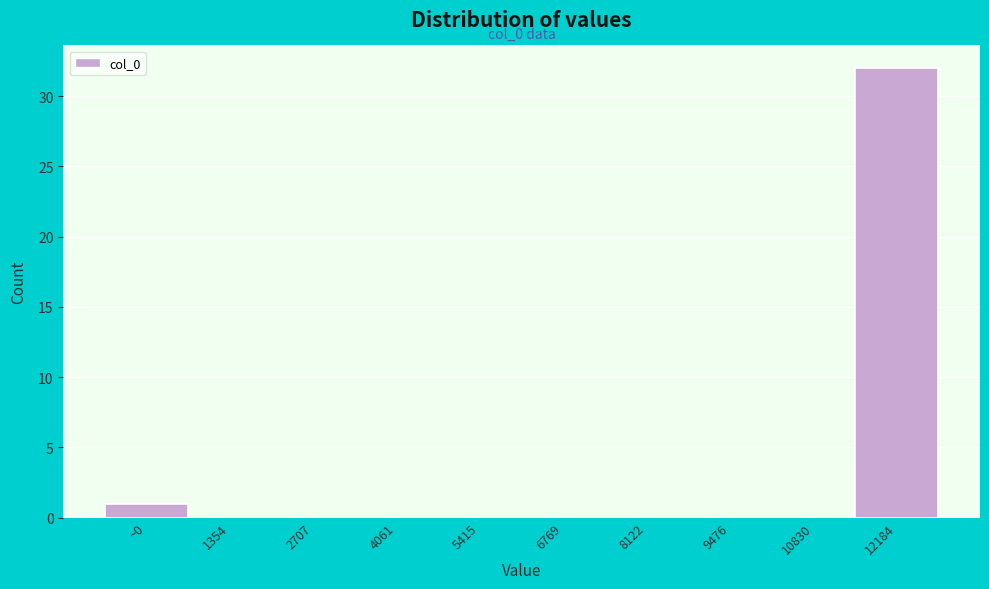

Reading left to right, list all the values displayed in this chart.

~0=1	1354=0	2707=0	4061=0	5415=0	6769=0	8122=0	9476=0	10830=0	12184=32